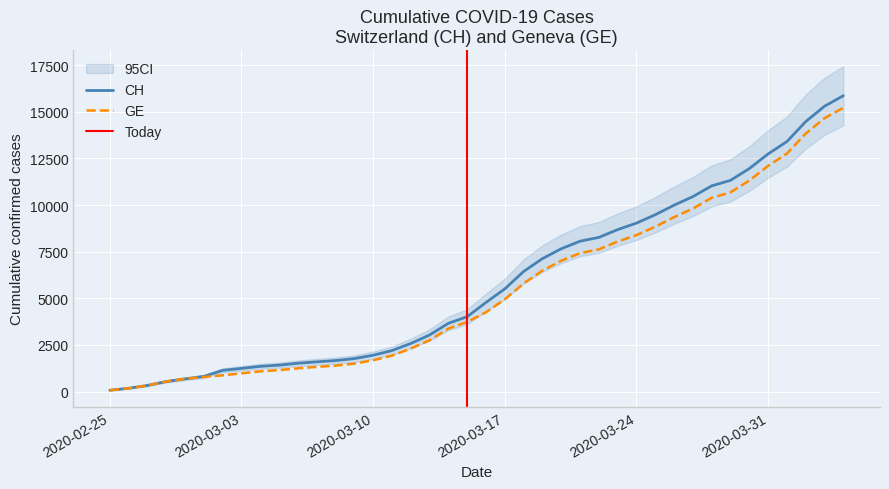

True or false: CH has a value of 1244 at 2020-03-03.

True